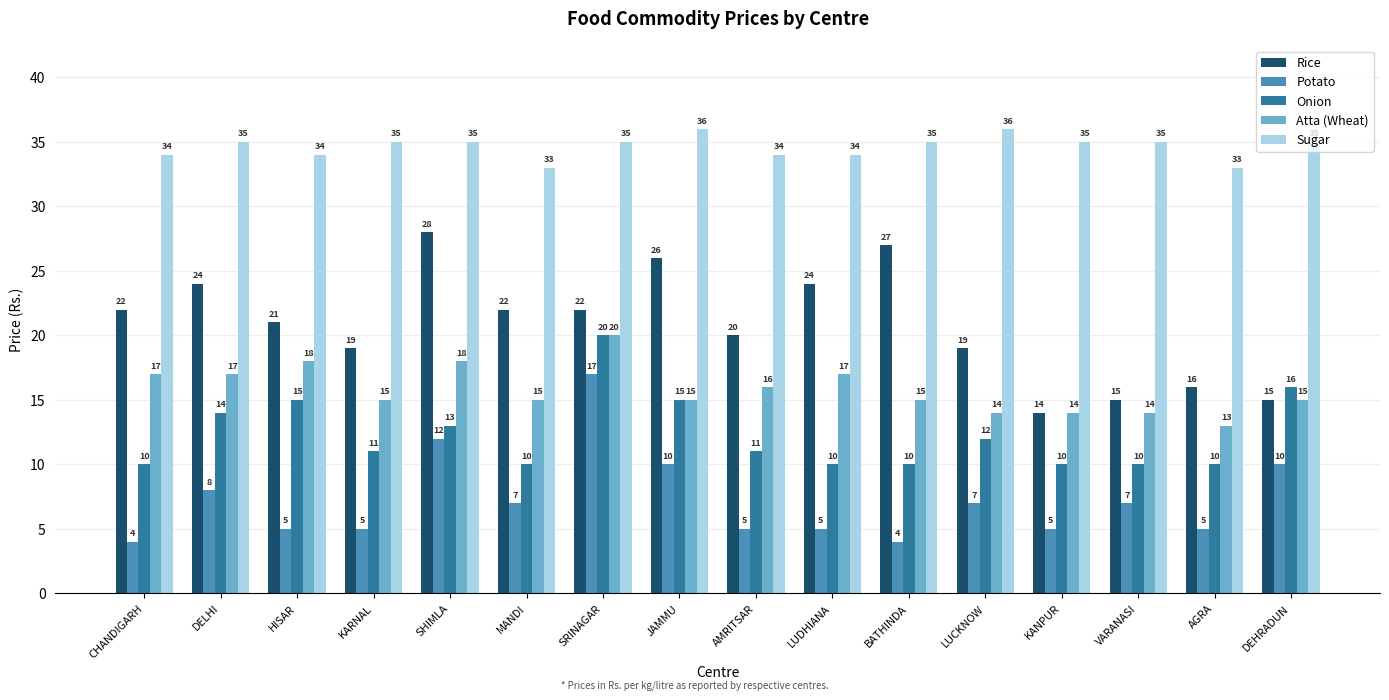

Does the chart contain stacked bars?

No